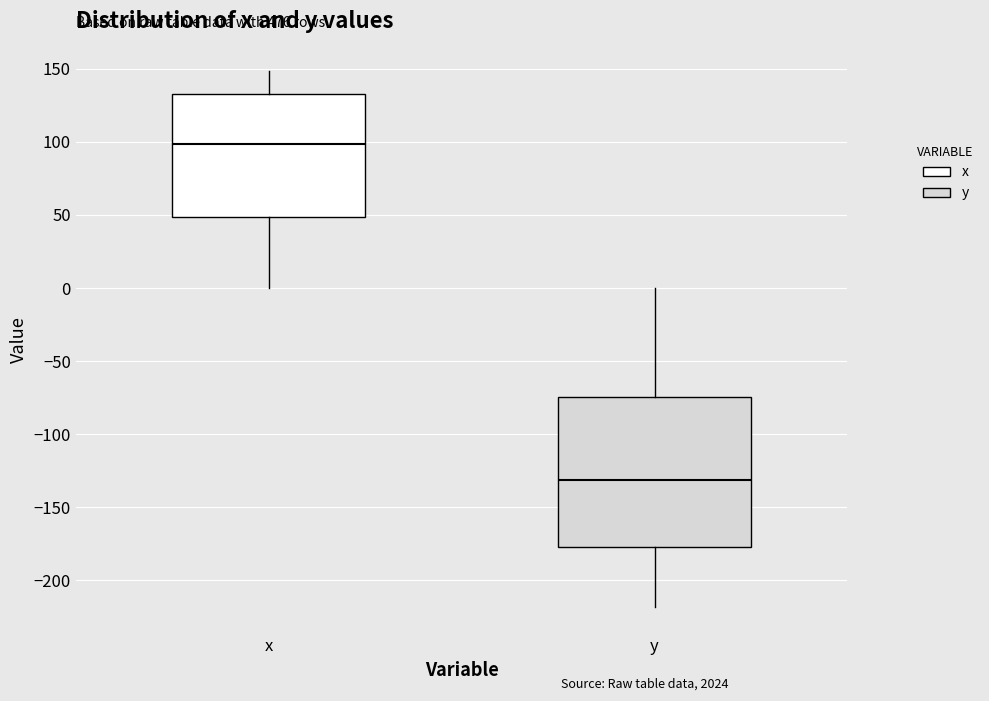

Reading left to right, read every box against the y-axis: the position of its median line, the range the box covers, and the ends of its whiskers. The values are not printed on the chart, so give them approximately, as read against the axis.

x: median 100, box 50 to 135, whiskers 0 to 150
y: median -130, box -180 to -75, whiskers -220 to 0